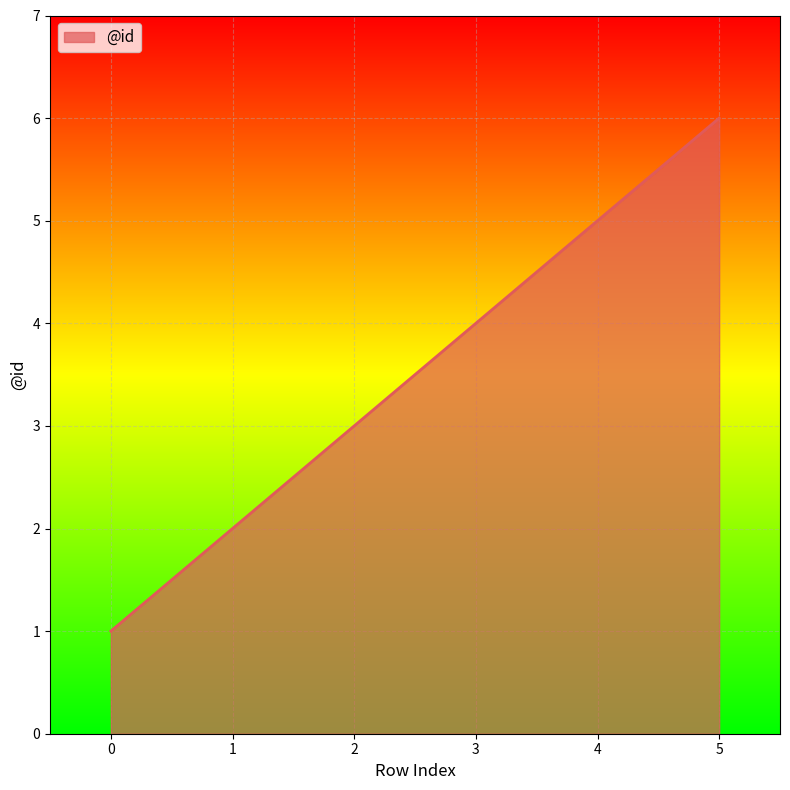

True or false: the data shows 1 at 0.

True